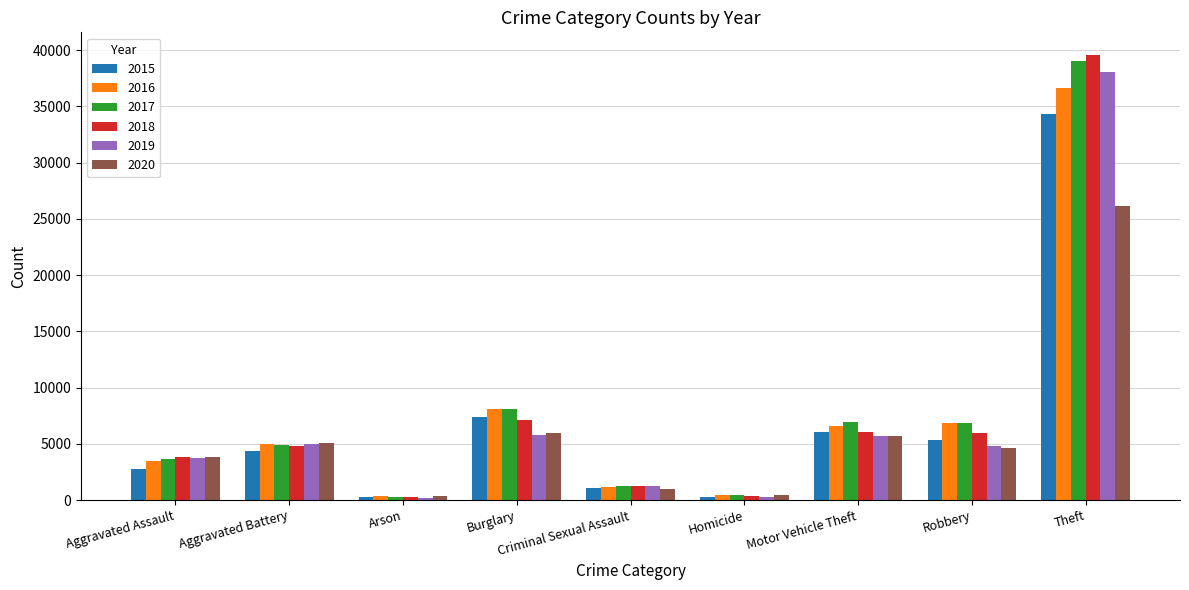

What is the difference between the maximum and minimum values in the 2017 series?

38716